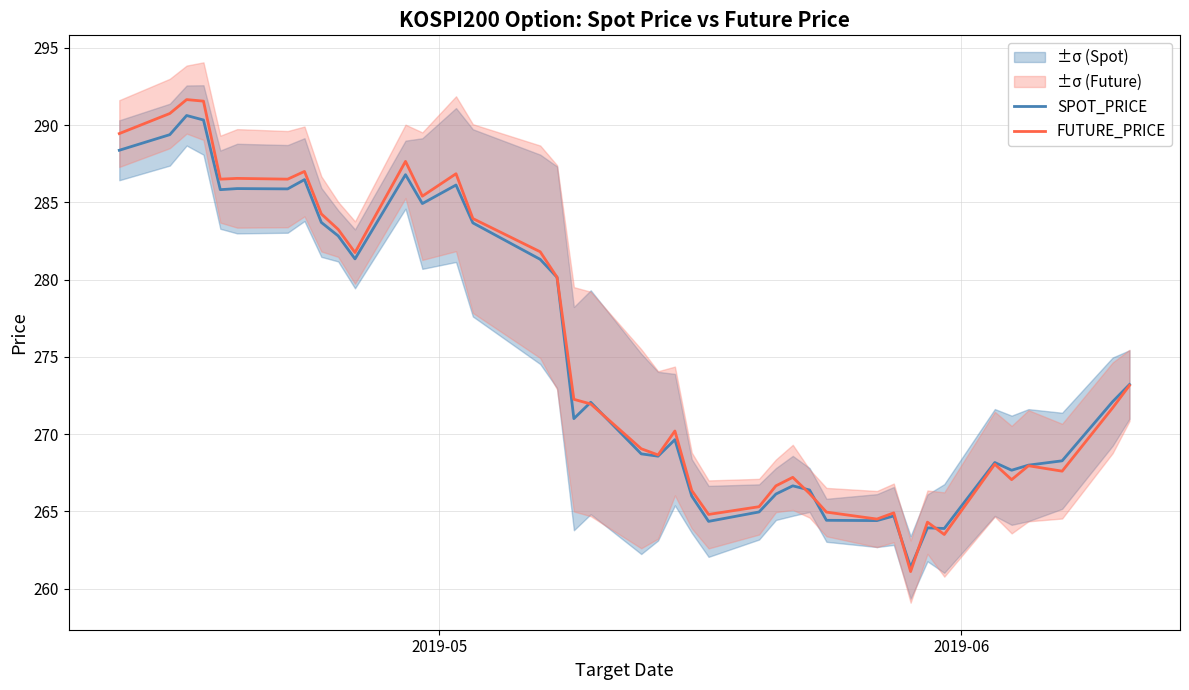

What is the minimum value for FUTURE_PRICE?

261.1